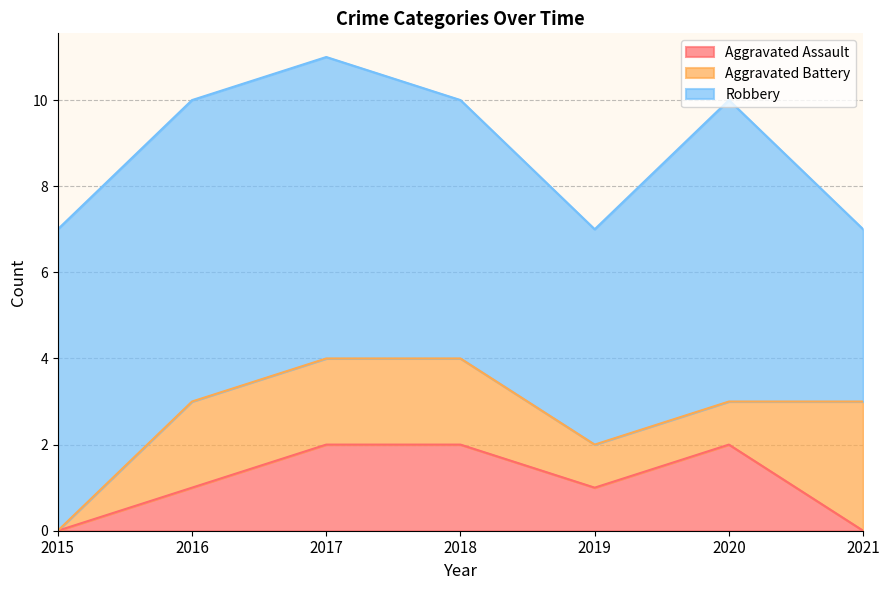

Rank the series by their maximum value, from lowest to highest.

Aggravated Assault, Aggravated Battery, Robbery